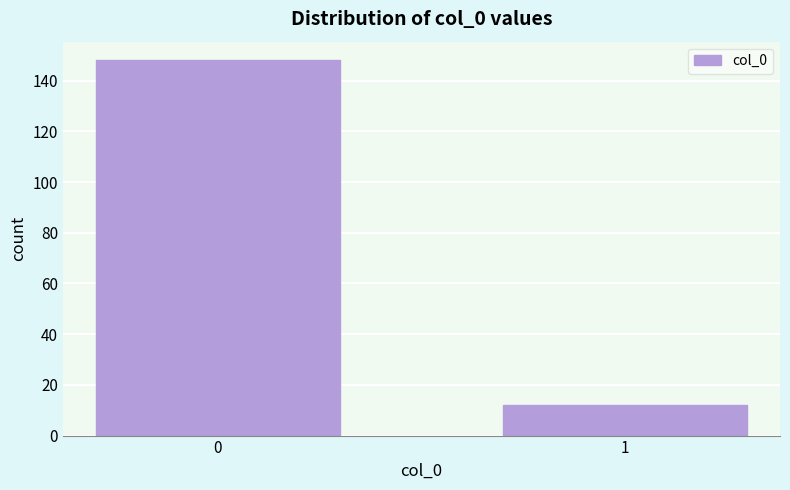

Reading left to right, what are all the values shown in this chart?

148	12